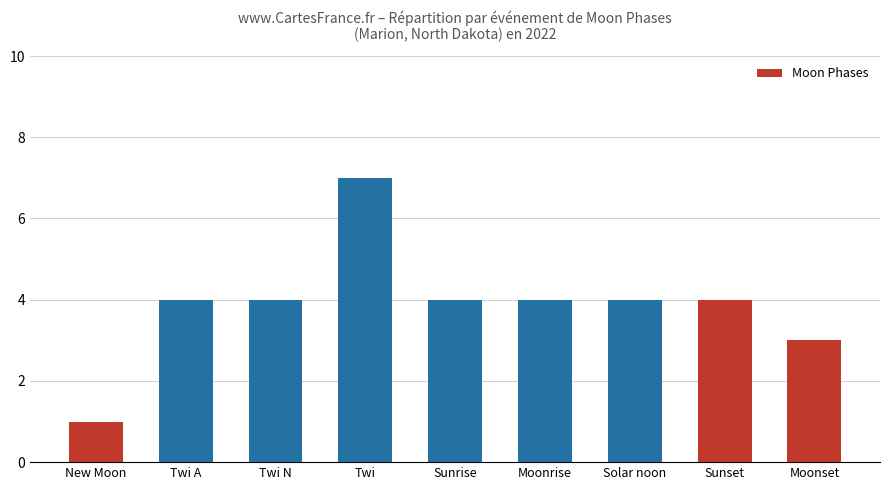

Reading left to right, list all the values displayed in this chart.

1	4	4	7	4	4	4	4	3